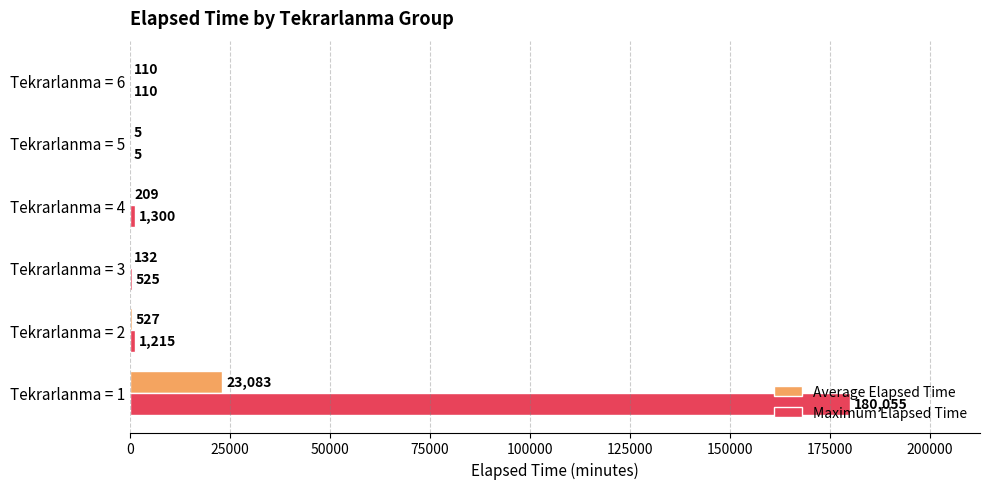

What is the greatest value displayed?

180055